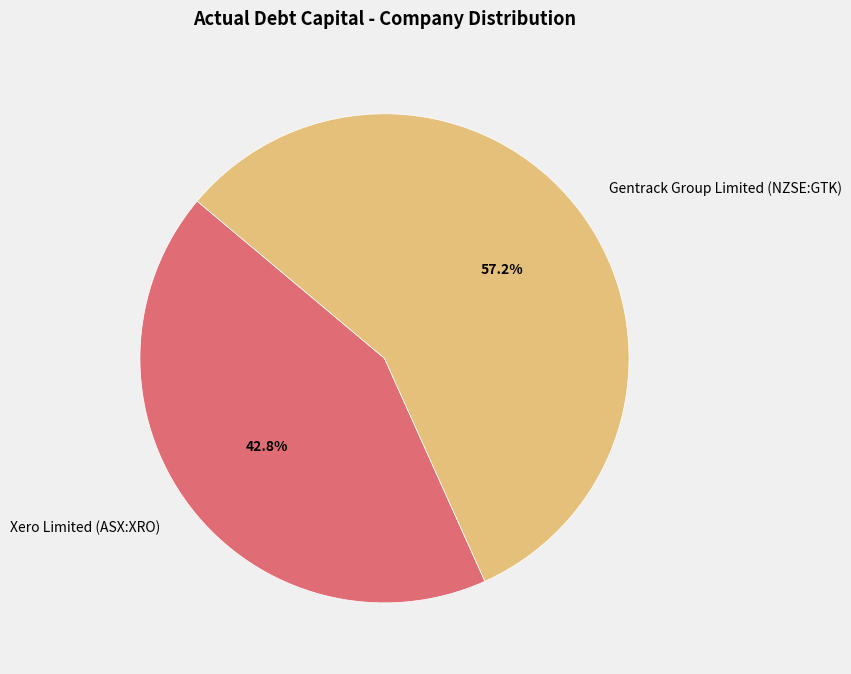

Combined, what portion of the pie is Gentrack Group Limited (NZSE:GTK) and Xero Limited (ASX:XRO)?

100.0%